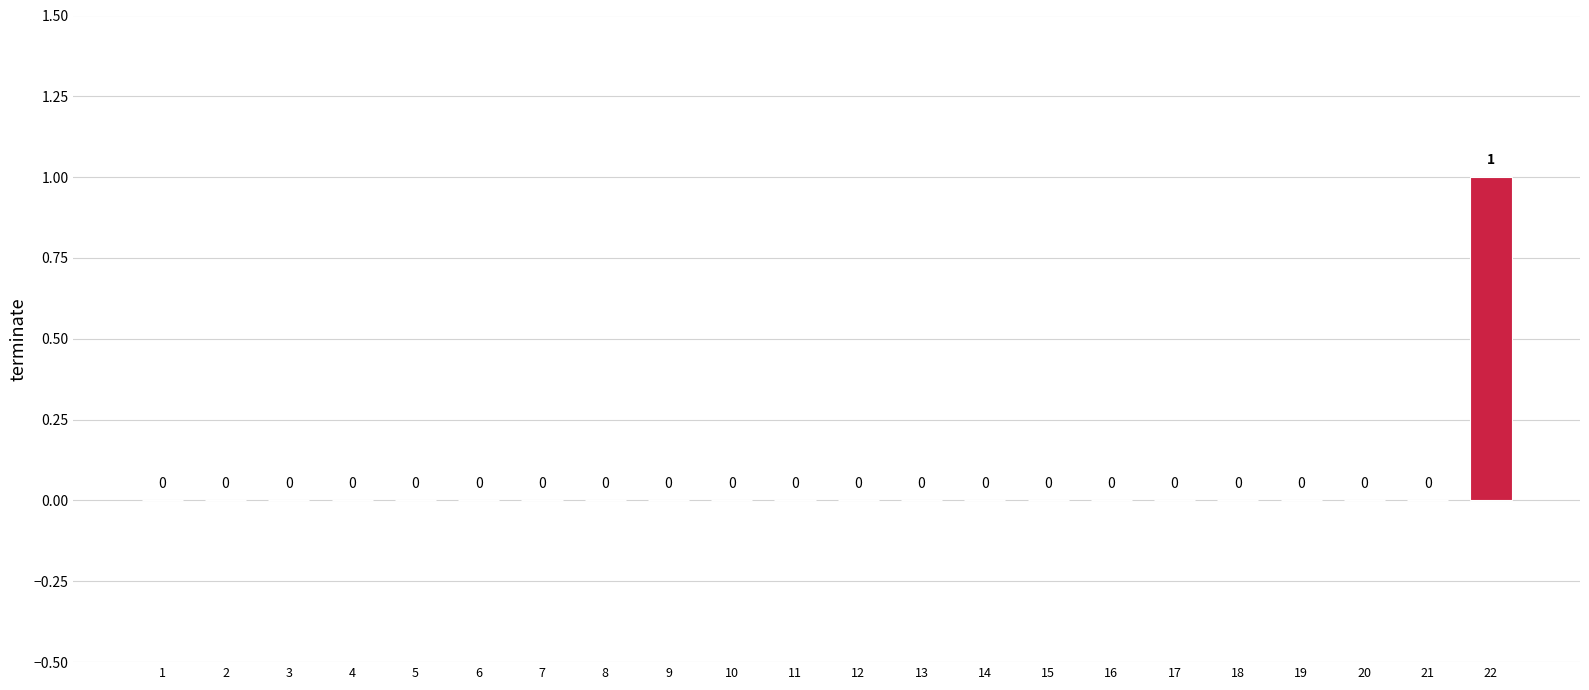

Which has a higher value, 19 or 5?

19